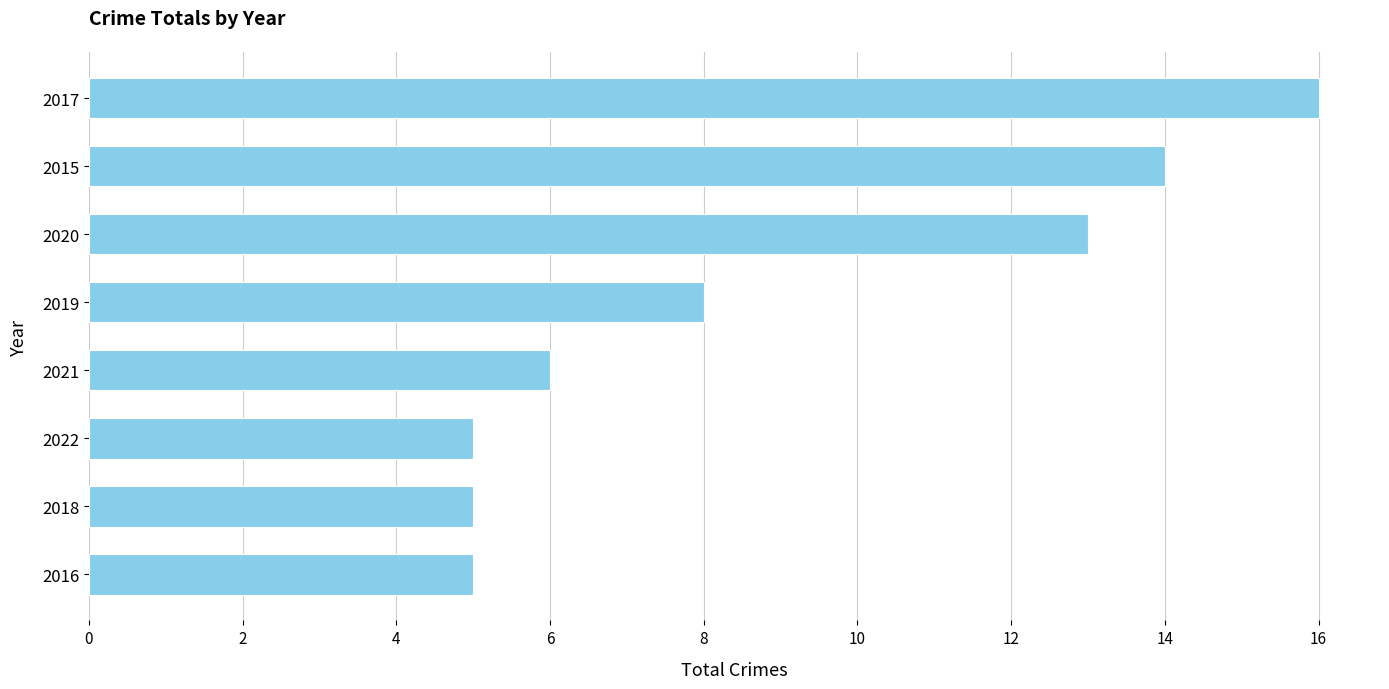

What is the difference between the maximum and minimum values?

11